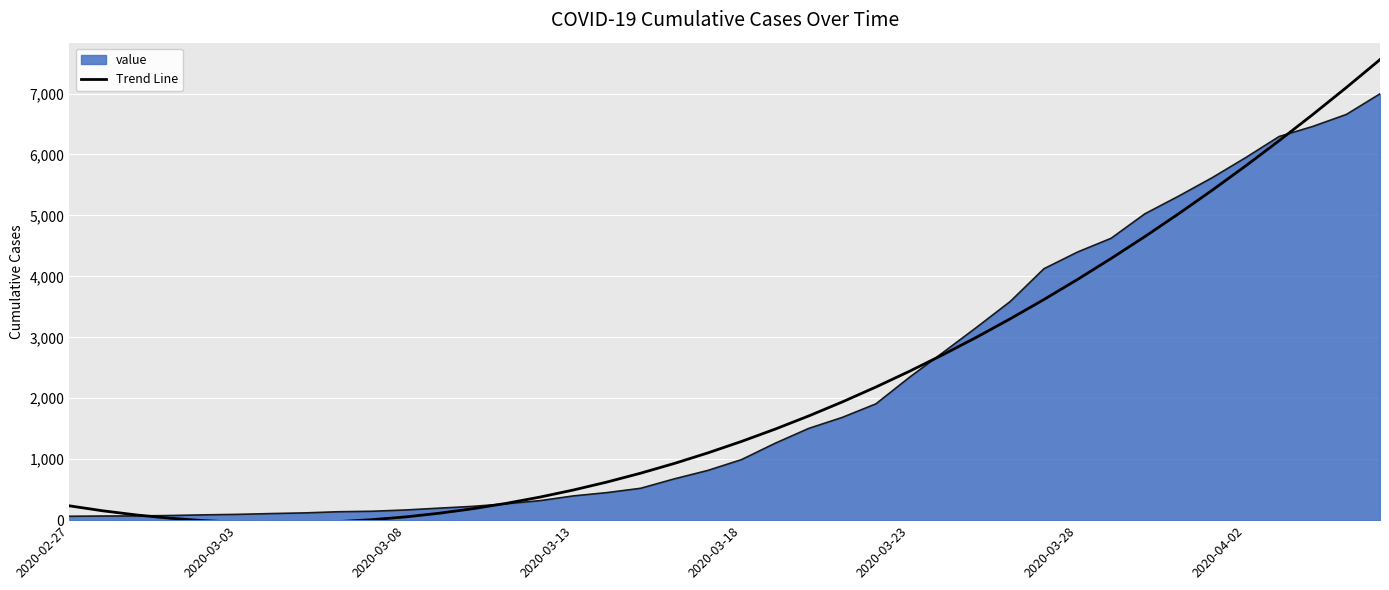

Which series has the widest spread of values?

Trend Line